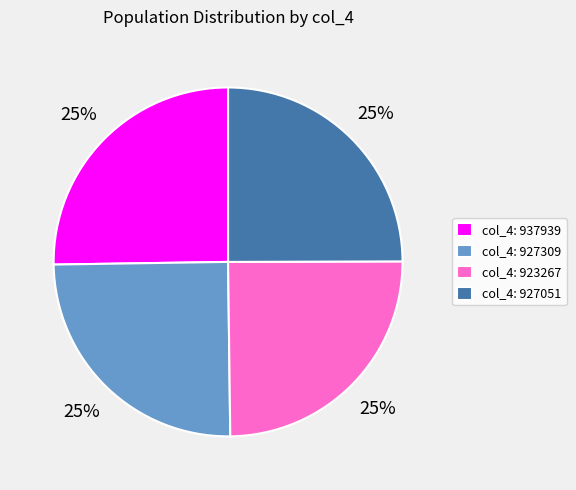

To the nearest percent, what portion does col_4: 923267 represent?

25%